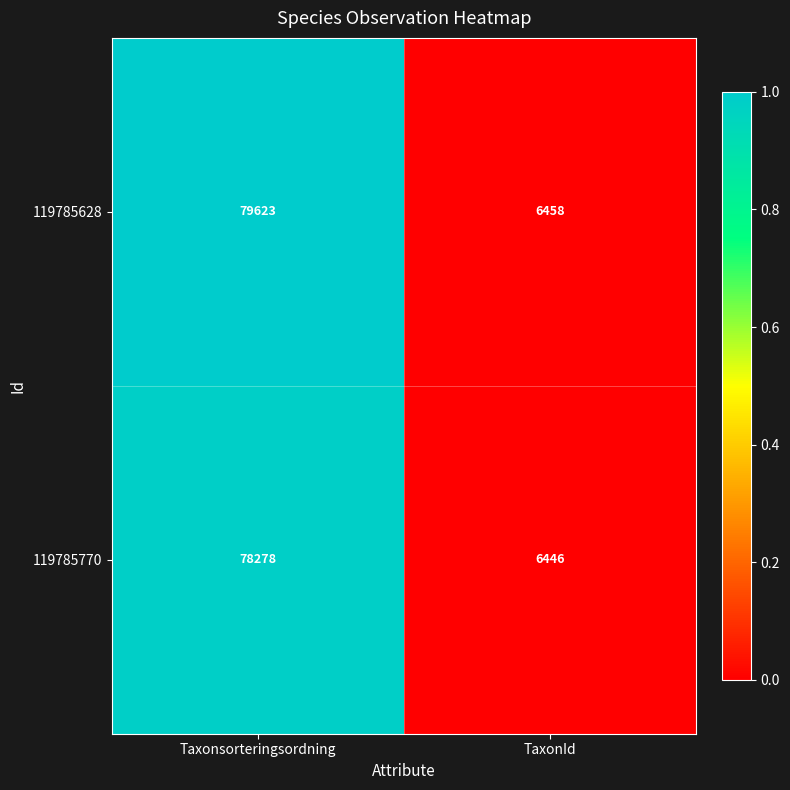

List the series in order of their peak value, highest first.

119785628, 119785770